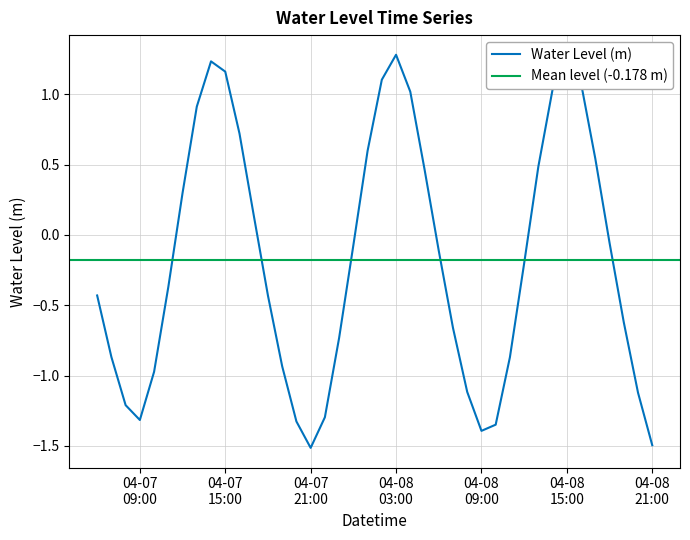

What is the value of the 26th point from the left?

-0.7